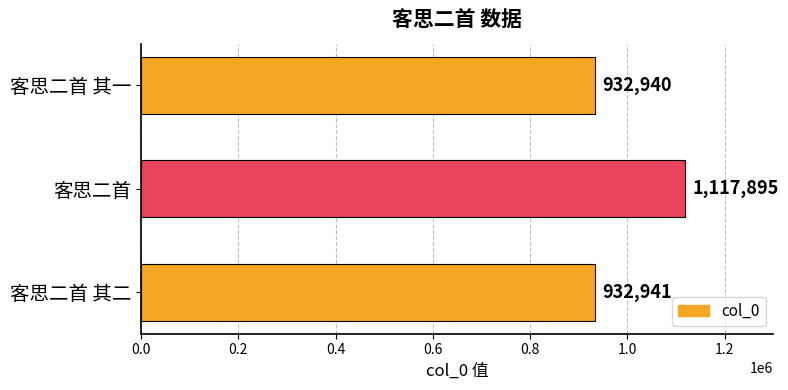

Does the chart contain any negative values?

No